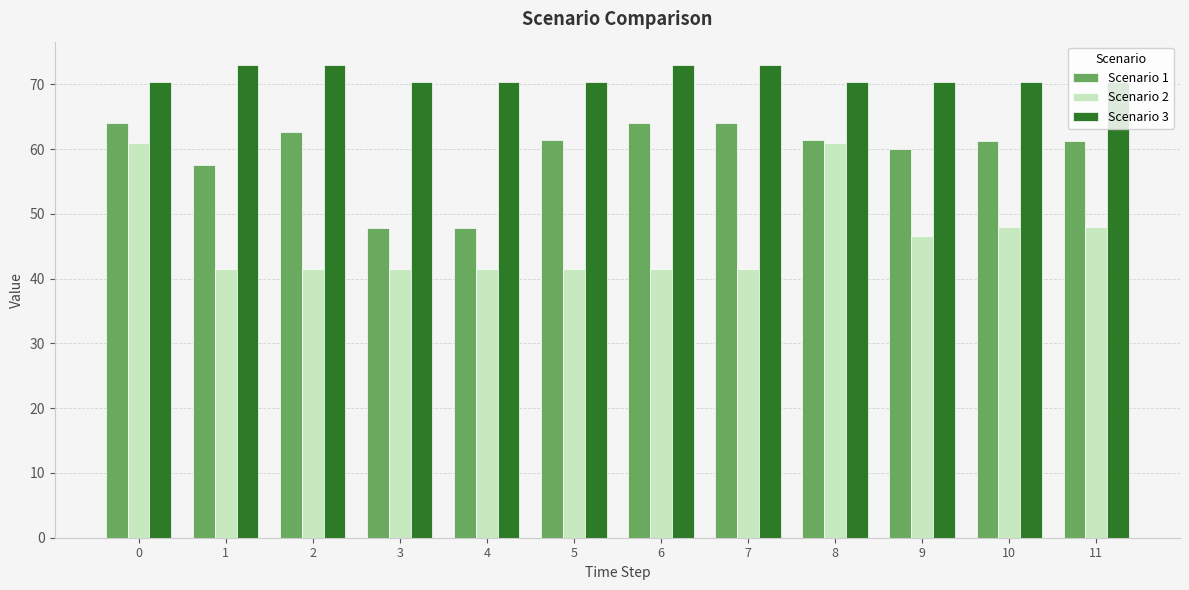

How many bars are there in each group?

3